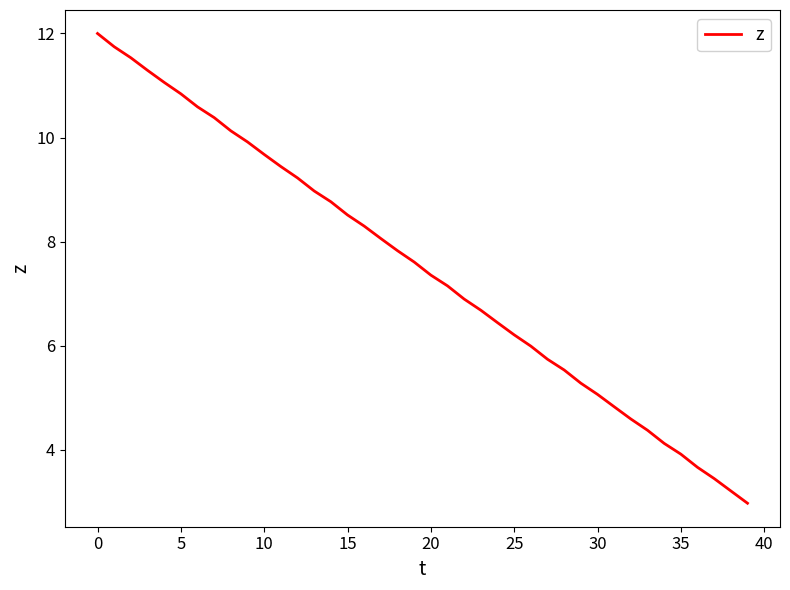

What is the difference between the maximum and minimum values?

9.0